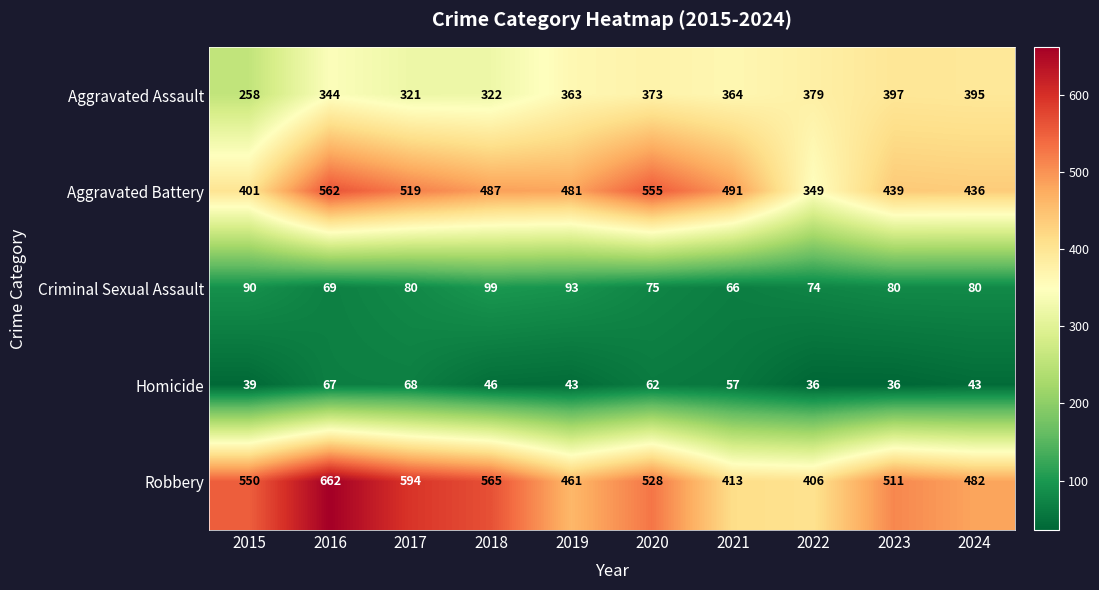

What is the greatest value displayed?

662